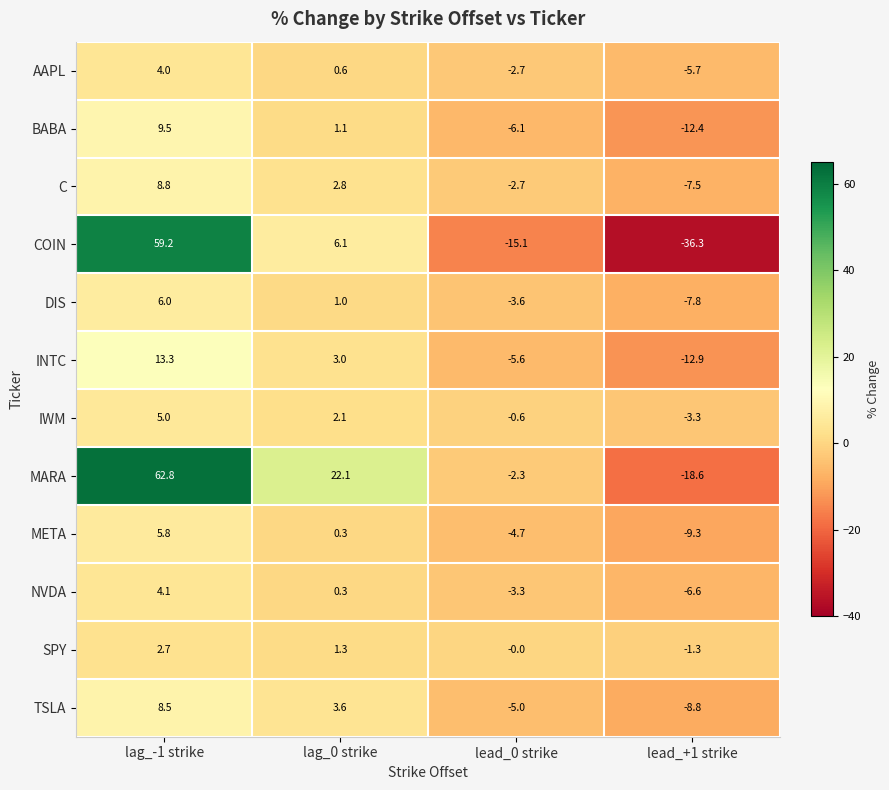

At which label does SPY first exceed 1?

lag_-1 strike